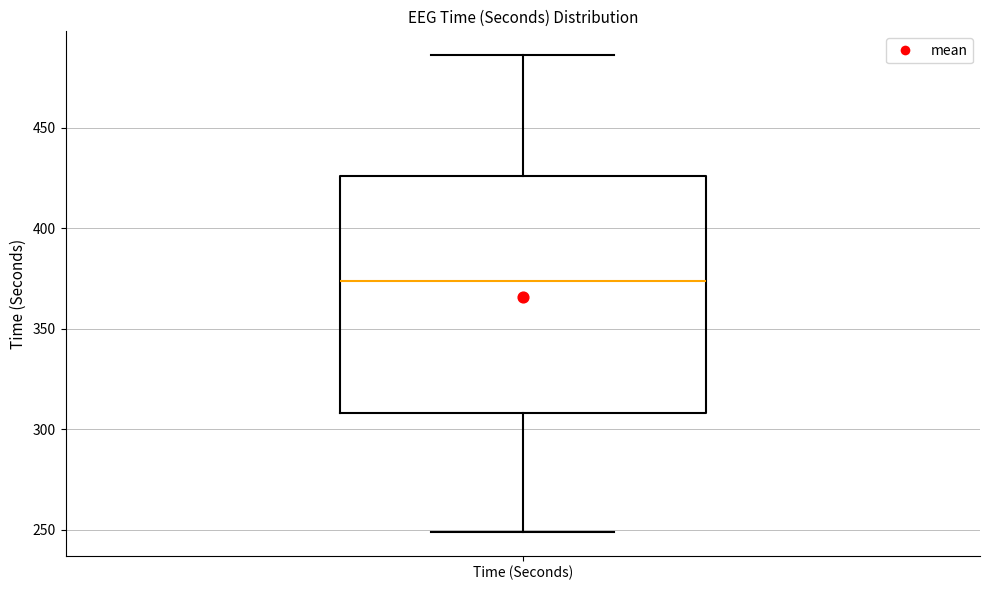

Read this box plot against the y-axis: the position of the median line, the range covered by the box, and the ends of both whiskers. The values are not printed on the chart, so give them approximately, as read against the axis.

median 375, box 310 to 425, whiskers 250 to 485